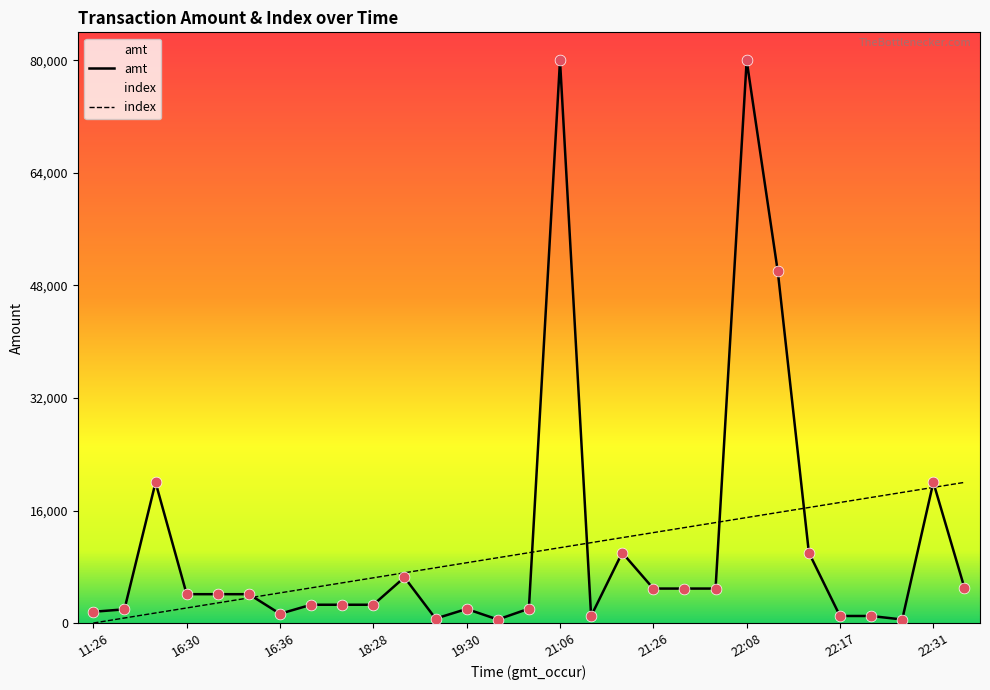

Which series contains the highest Y value?

amt